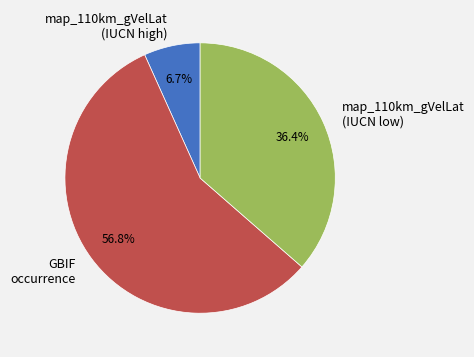

Between map_110km_gVelLat (IUCN low) and GBIF occurrence, which is larger?

GBIF occurrence